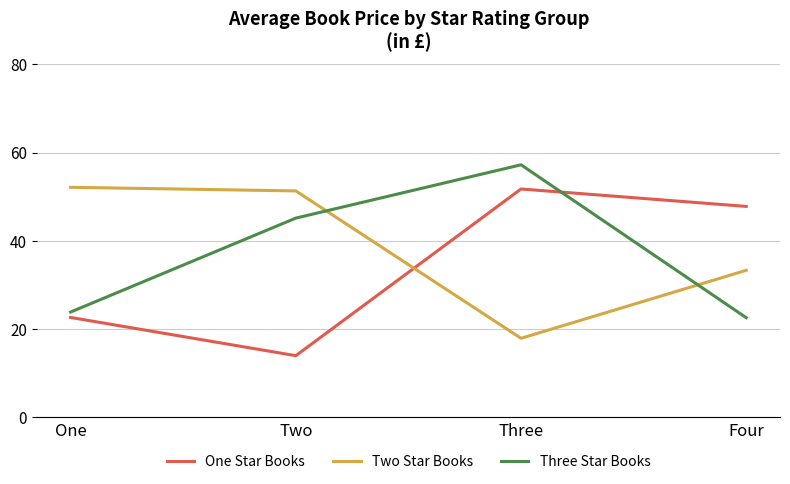

Which category has the highest value in the Two Star Books series?

One